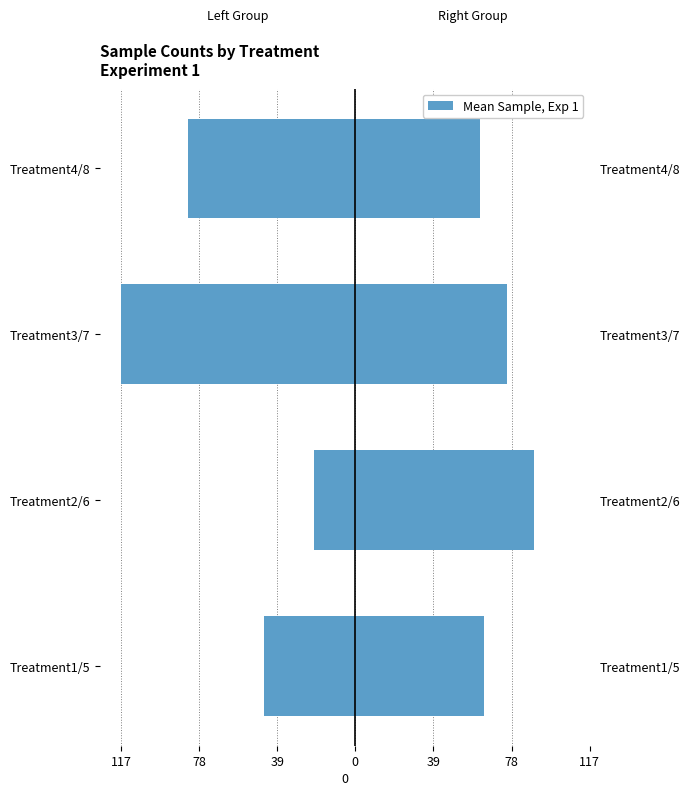

What is the value of the Left Group (T1-T4) bar at the 3rd from the left?

-117.8